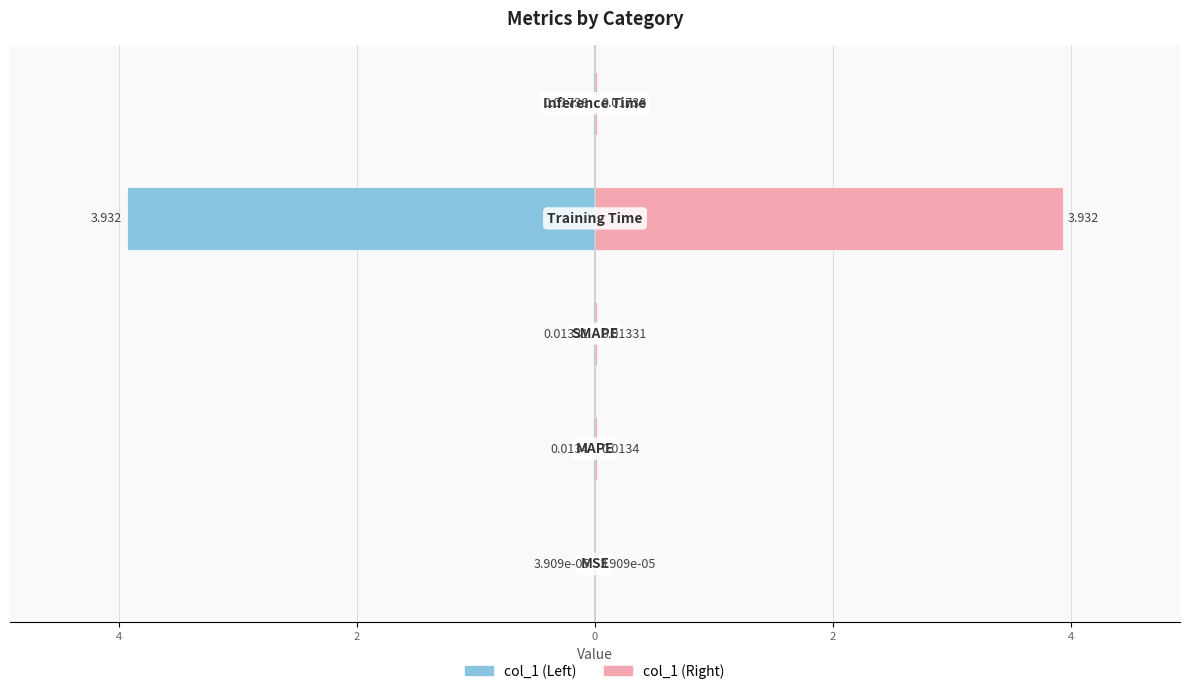

Is the value of col_1 (left) at 0 greater than the value of col_1 (right) at 2?

No